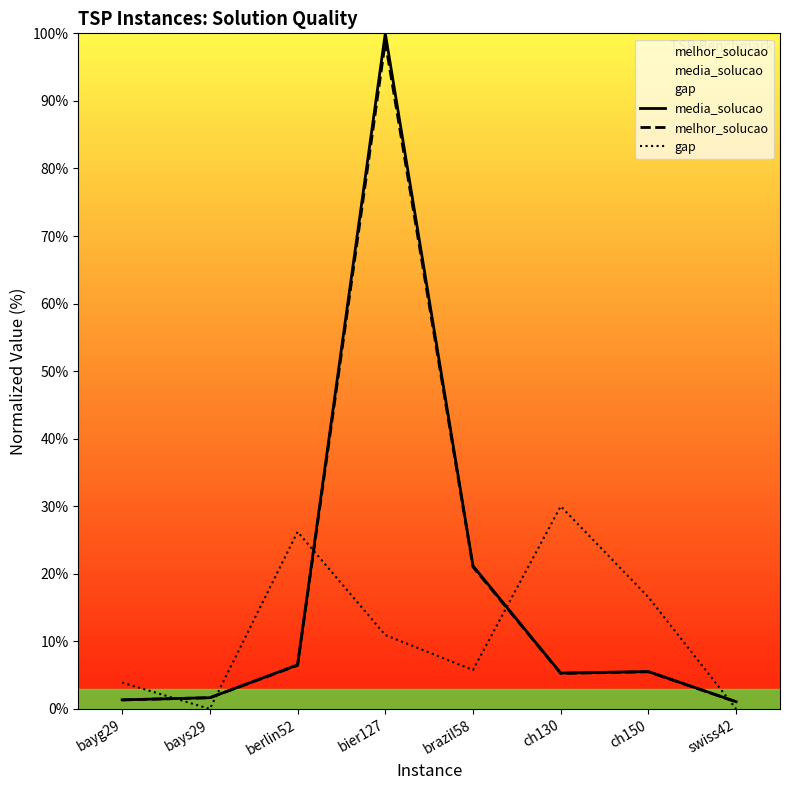

Does the chart display data point markers on the line(s)?

No